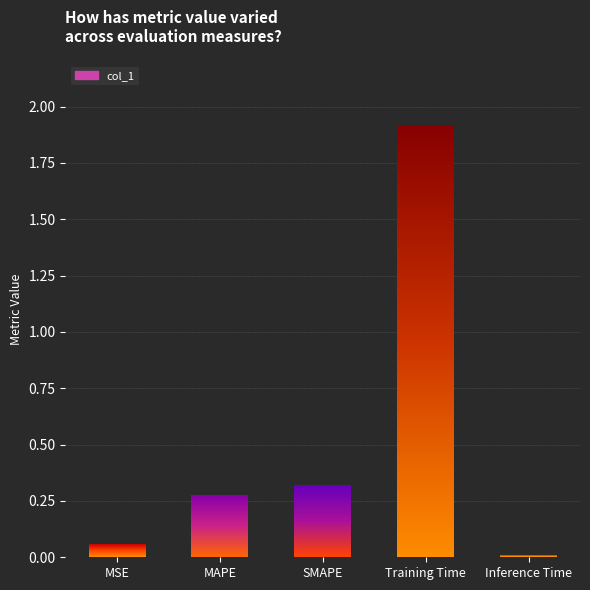

Rank the categories by value from lowest to highest.

Inference Time, MSE, MAPE, SMAPE, Training Time